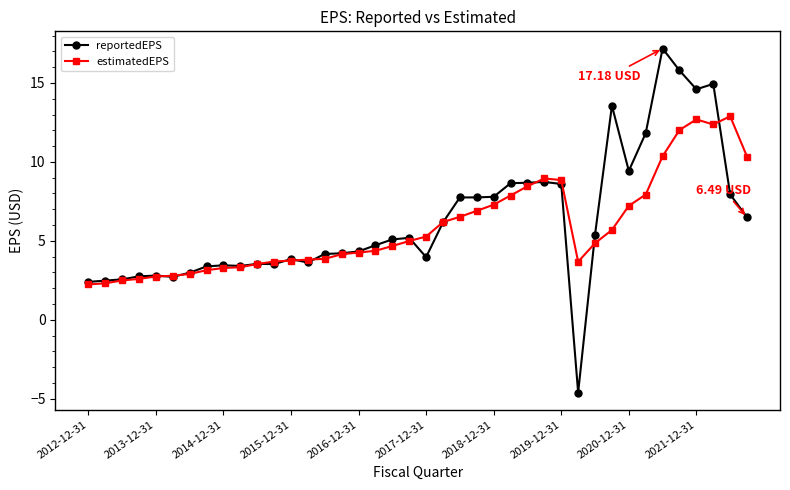

At how many categories does at least one series exceed 2?

40